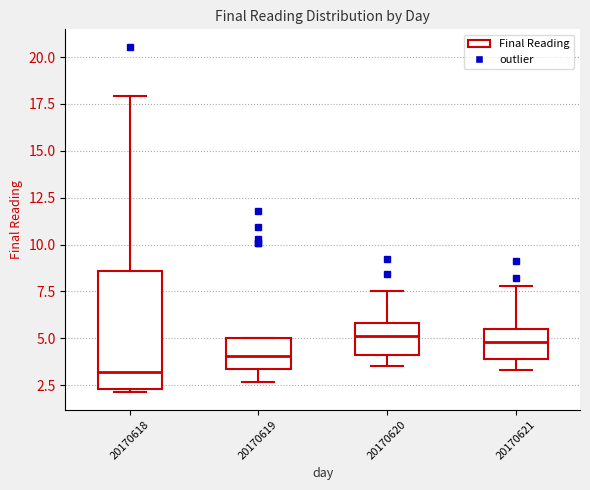

Where does the median line of the box at x = 20170620 sit on the y-axis? The values are not printed on the chart, so give them approximately, as read against the axis.

5.0